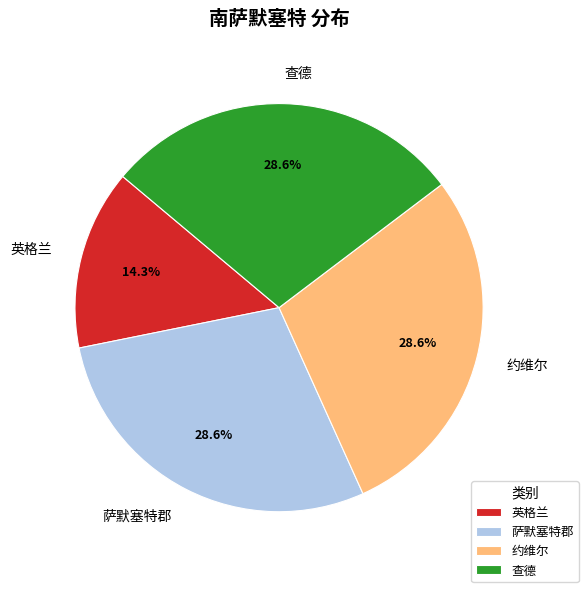

What percentage is the 约维尔 slice, to the nearest percent?

29%